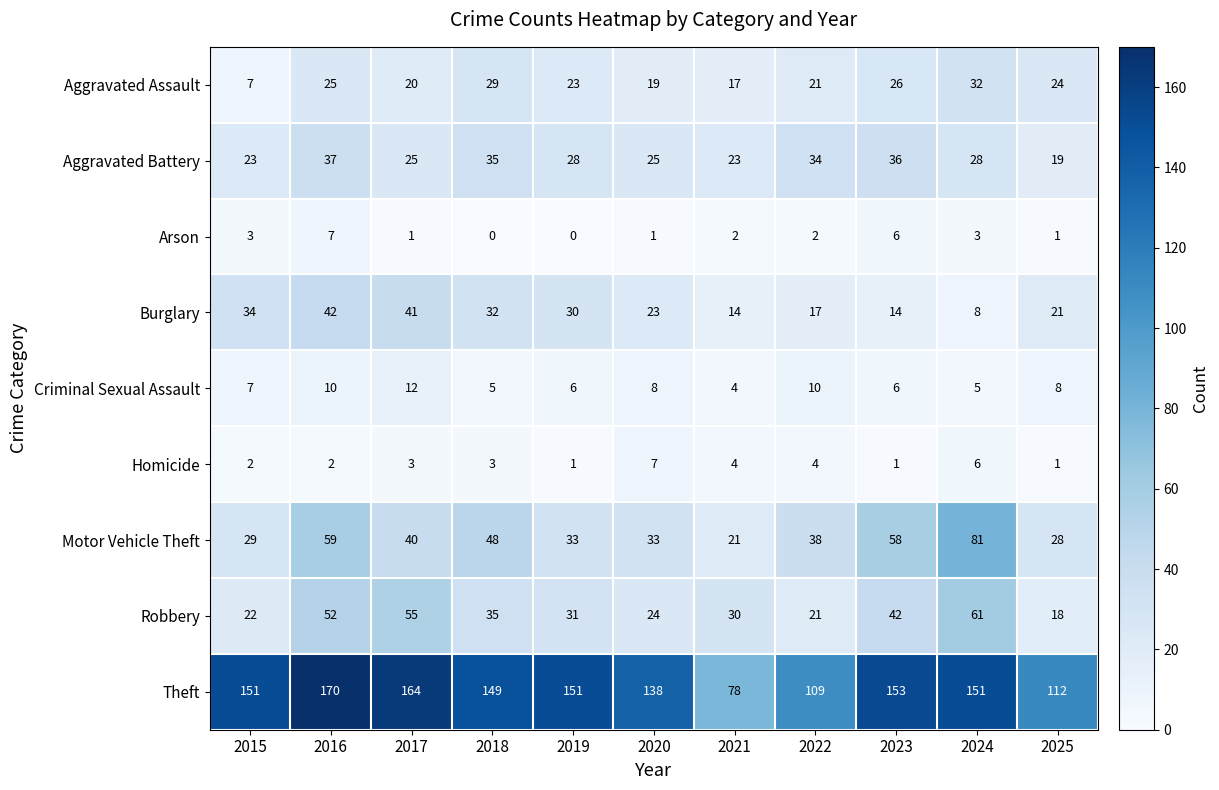

Which series changed the most between 2018 and 2024?

Motor Vehicle Theft